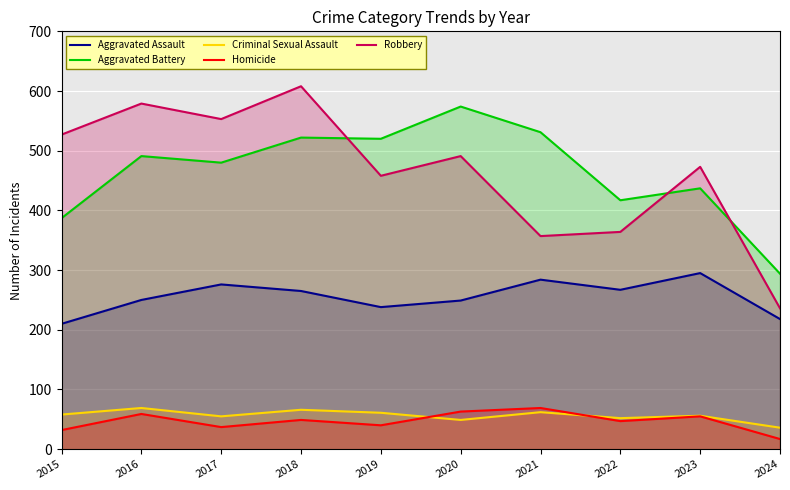

Between 2018 and 2021, which series saw the biggest shift?

Robbery